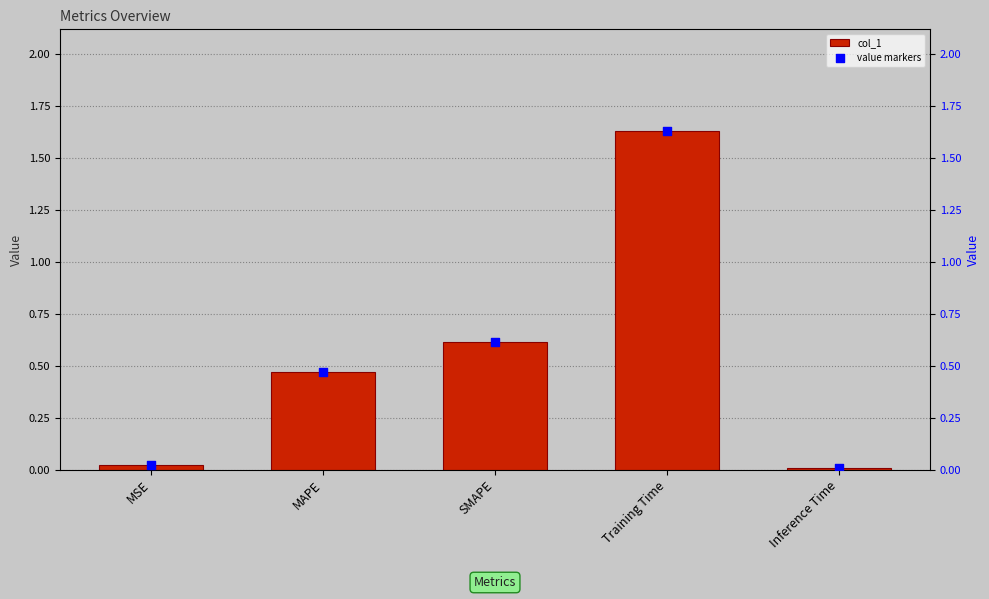

Which series has the largest total across all categories?

col_1